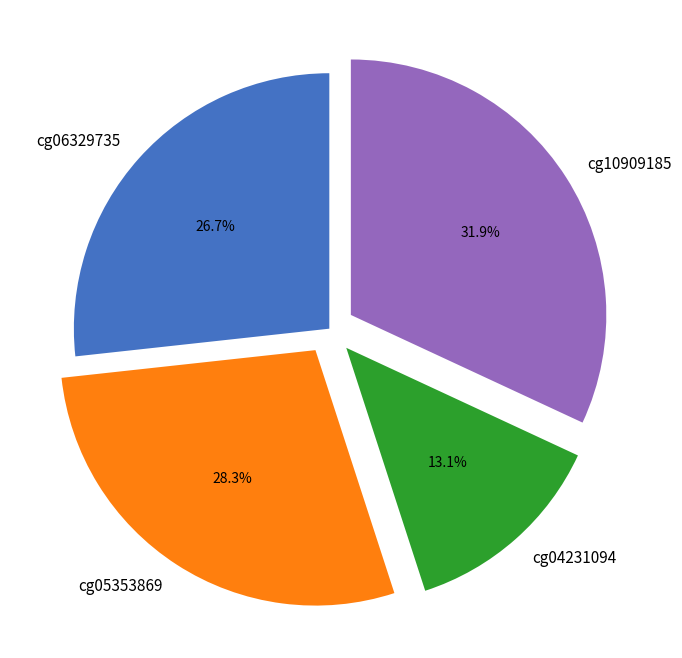

True or false: cg06329735 accounts for 27% of the total.

True